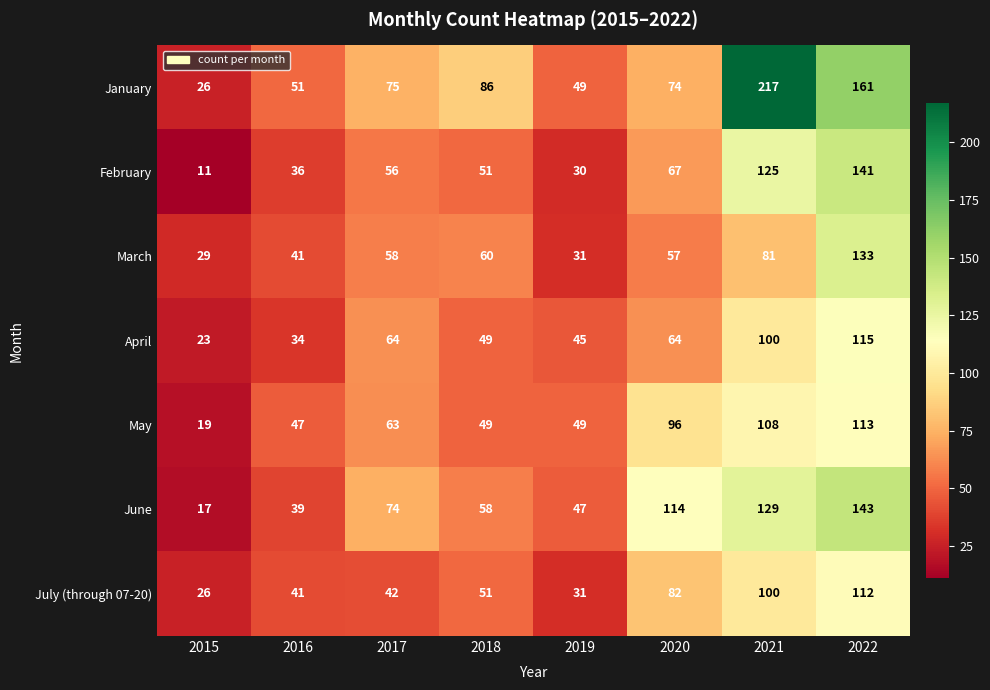

What is the average value of the April series?

62